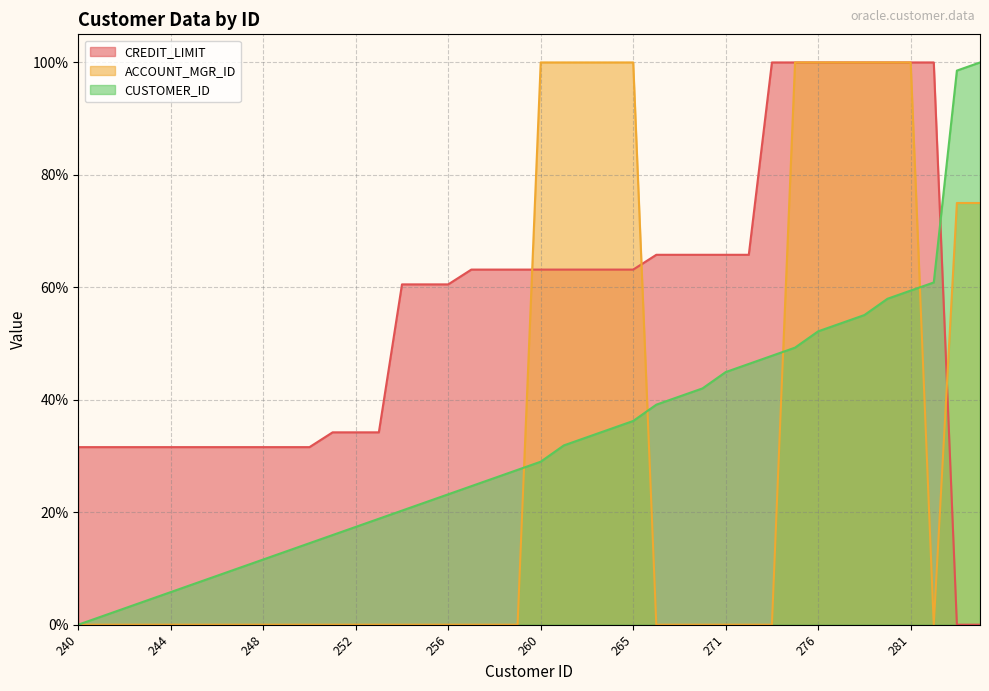

What is the value of the CREDIT_LIMIT point at the 15th from the left?

60.5